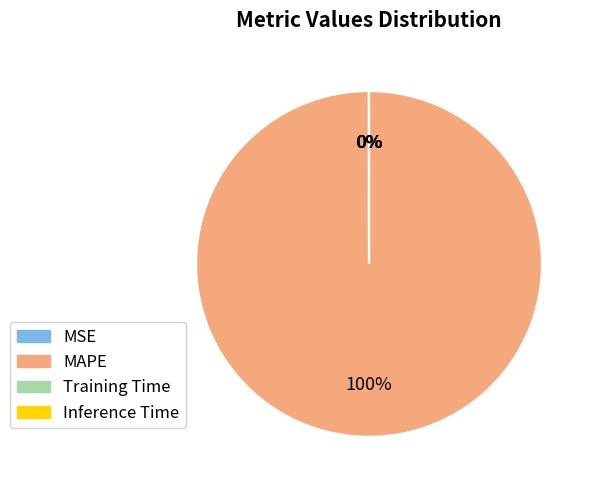

Which category has the biggest portion of the pie?

MAPE